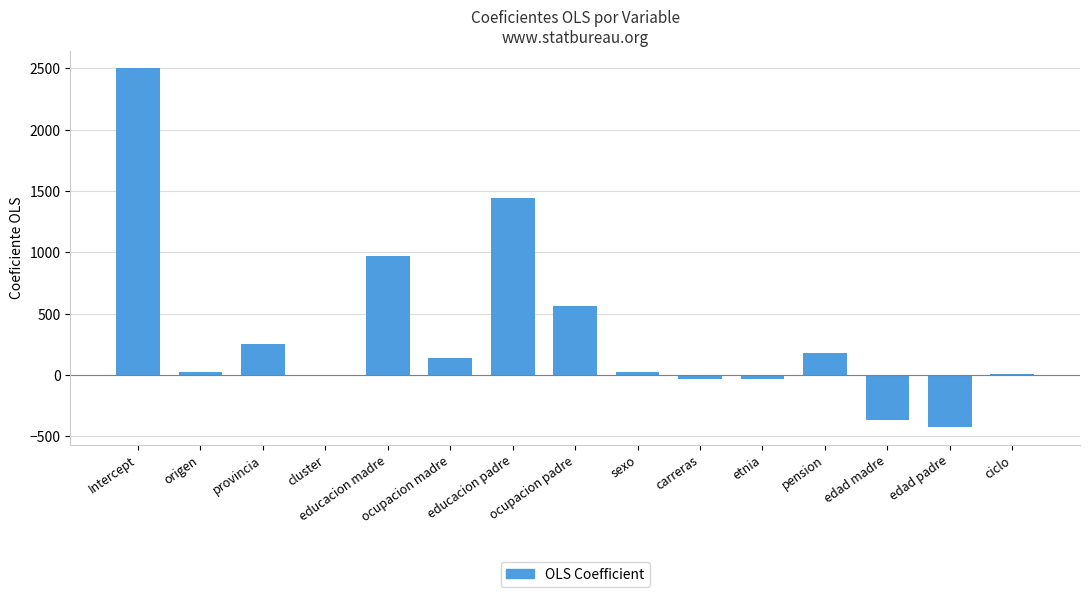

How many data points are above 25?

9